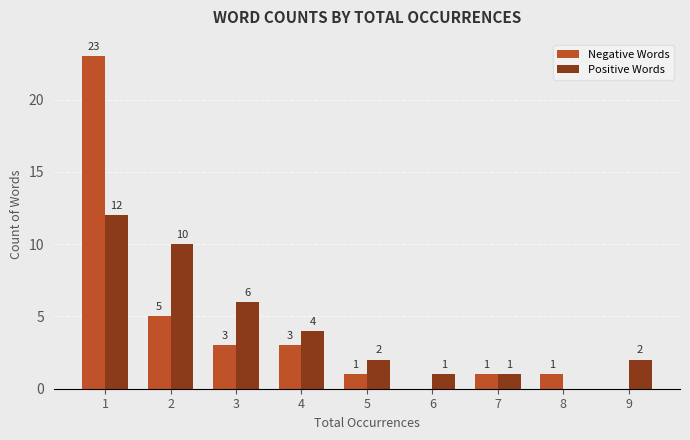

Count the number of data series in this chart.

2